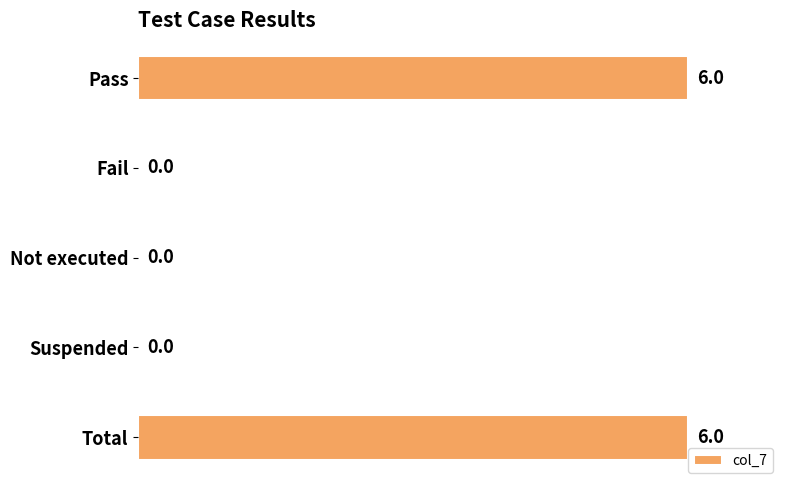

What is the sum of the values at Total and Suspended?

6